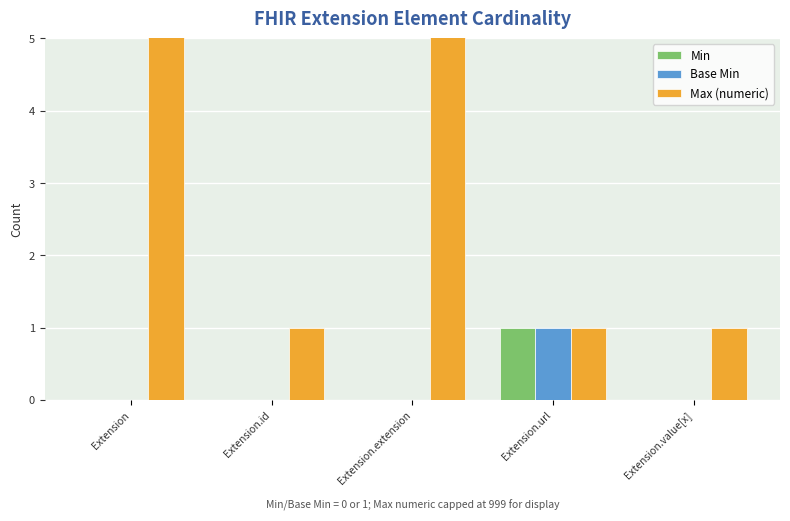

Between Extension.url and Extension.value[x], which series saw the biggest shift?

Min